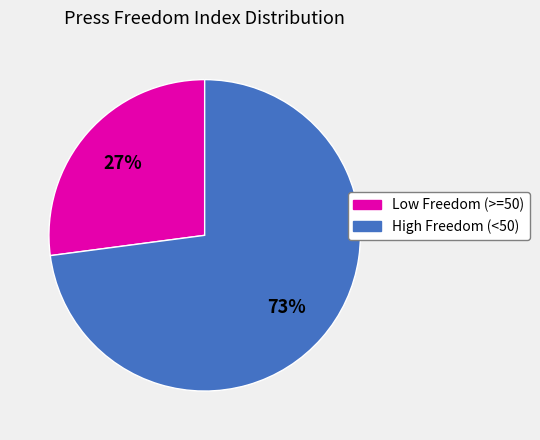

Is there any slice that represents more than half of the pie?

Yes